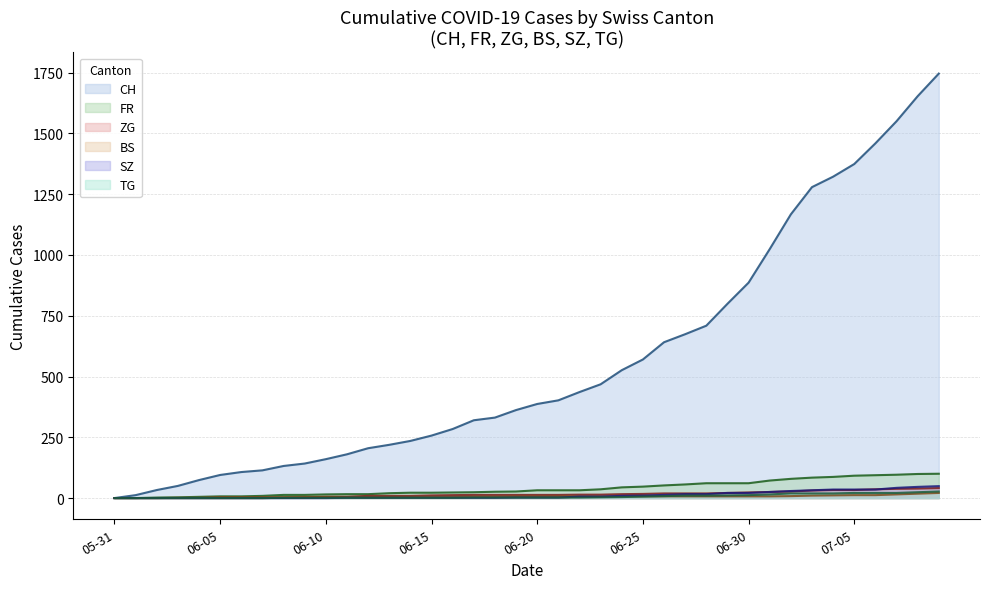

At how many categories does at least one series exceed 1036?

8